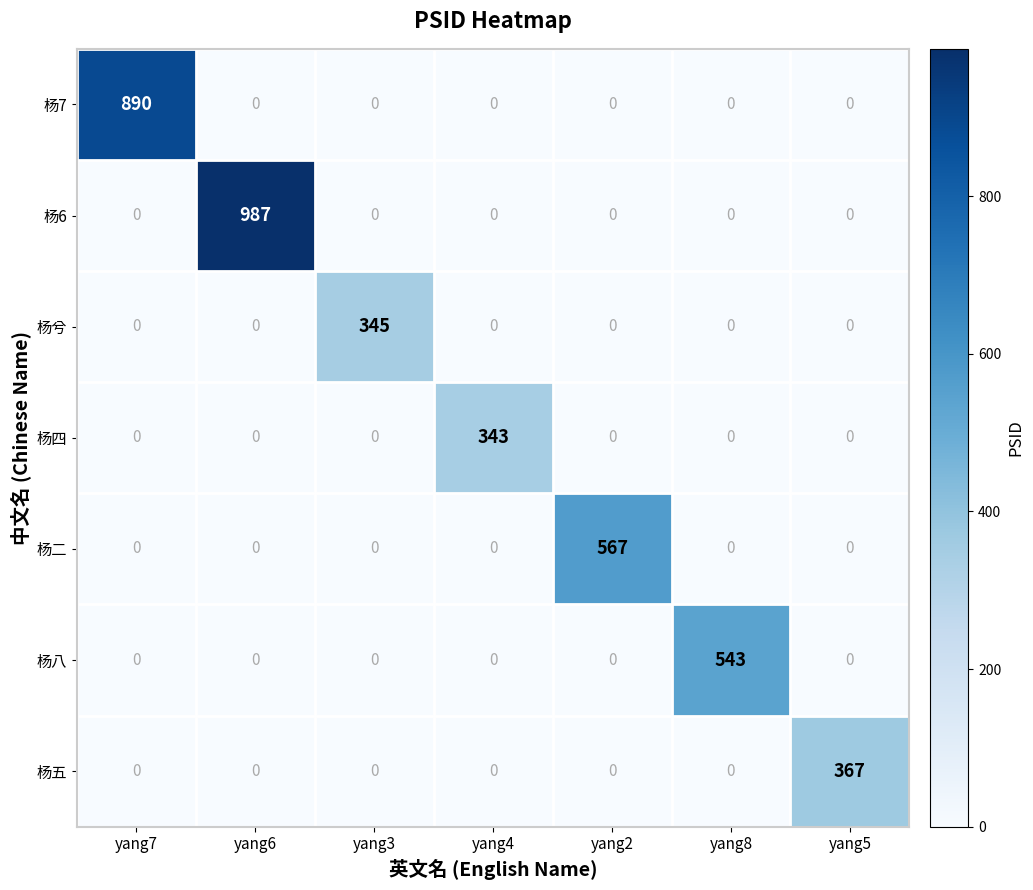

Which series has the largest range (max minus min)?

杨6